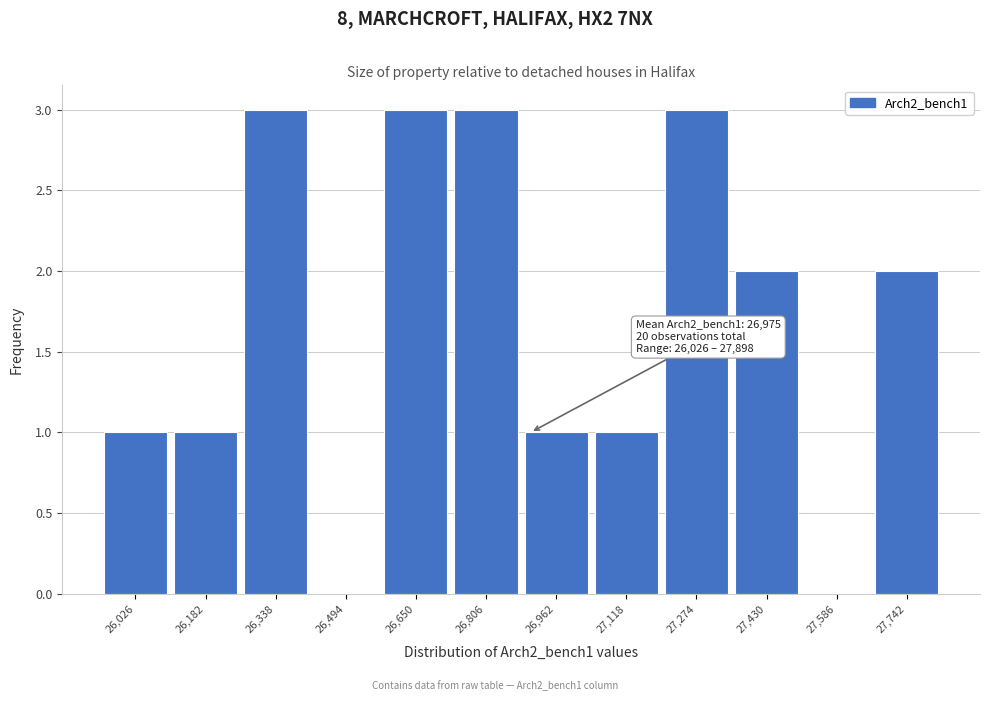

Reading left to right, extract all data points from this chart.

26,026=1	26,182=1	26,338=3	26,494=0	26,650=3	26,806=3	26,962=1	27,118=1	27,274=3	27,430=2	27,586=0	27,742=2